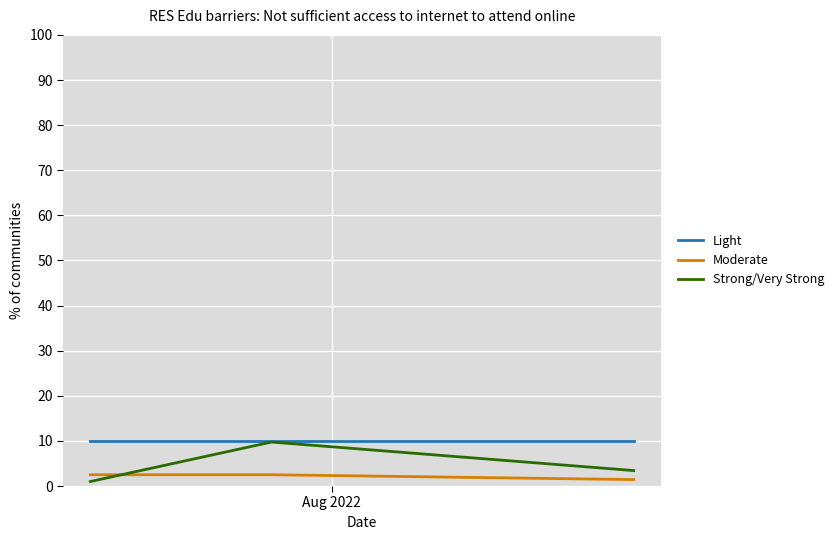

How many lines are shown in the chart?

3